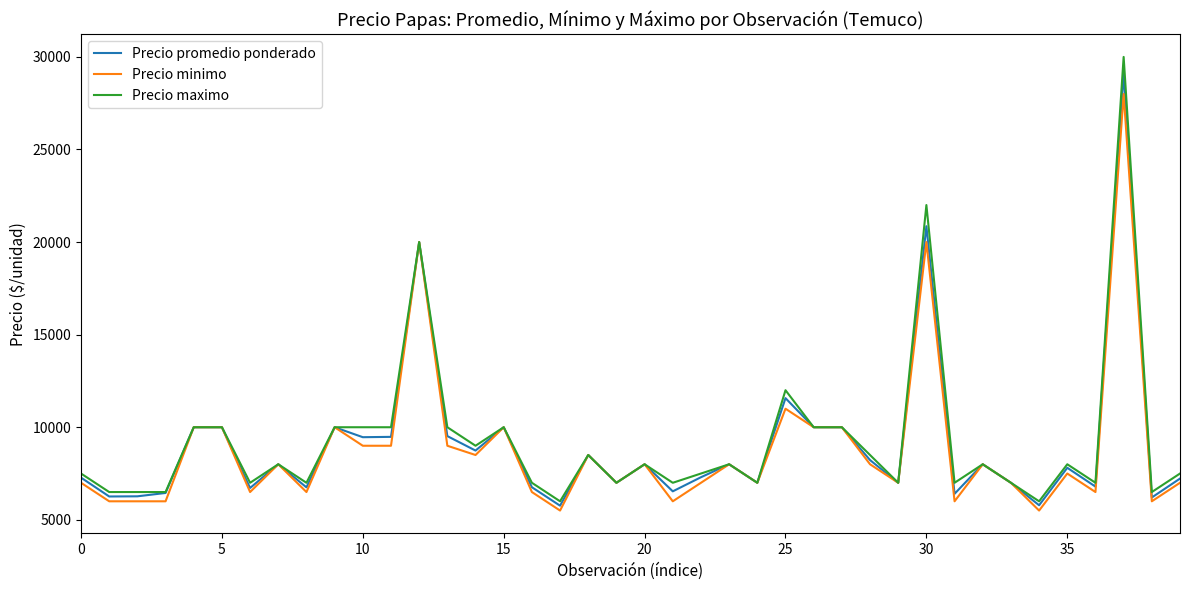

Which series has the largest total across all categories?

Precio maximo